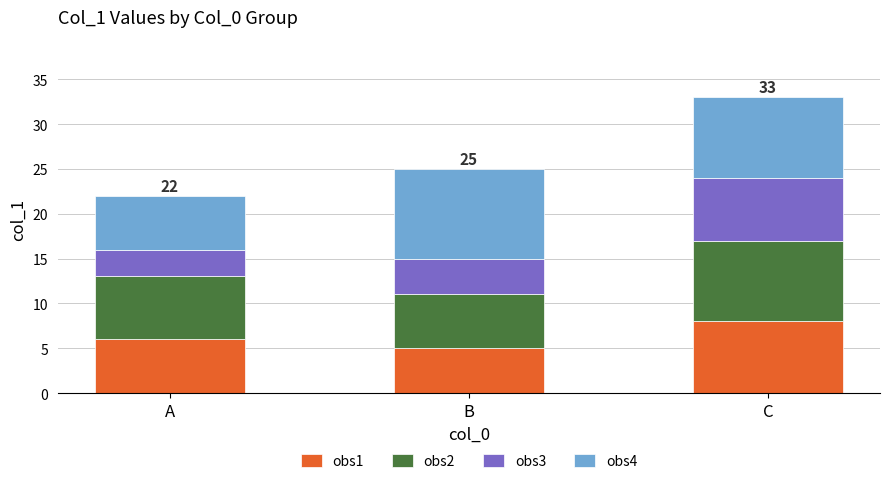

Rank the categories by obs1 value from highest to lowest.

C, A, B